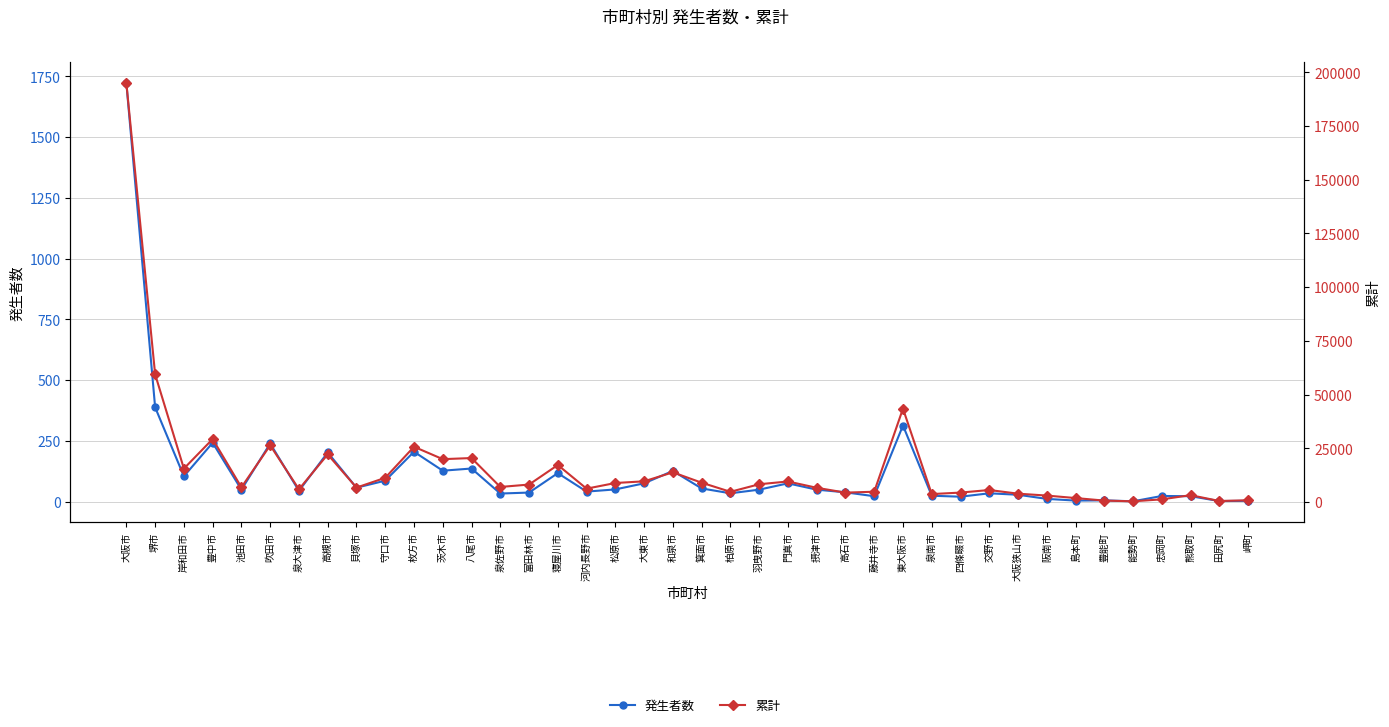

List the labels in order of 累計 value, smallest first.

能勢町, 田尻町, 豊能町, 岬町, 忠岡町, 島本町, 阪南市, 熊取町, 泉南市, 大阪狭山市, 高石市, 四條畷市, 柏原市, 藤井寺市, 交野市, 泉大津市, 河内長野市, 摂津市, 貝塚市, 池田市, 泉佐野市, 富田林市, 羽曳野市, 松原市, 箕面市, 門真市, 大東市, 守口市, 和泉市, 岸和田市, 寝屋川市, 茨木市, 八尾市, 高槻市, 枚方市, 吹田市, 豊中市, 東大阪市, 堺市, 大阪市